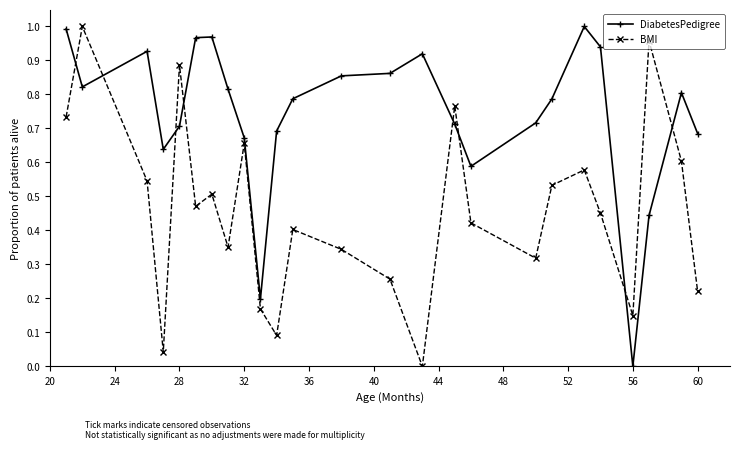

How many intersections are there between DiabetesPedigree and BMI?

8